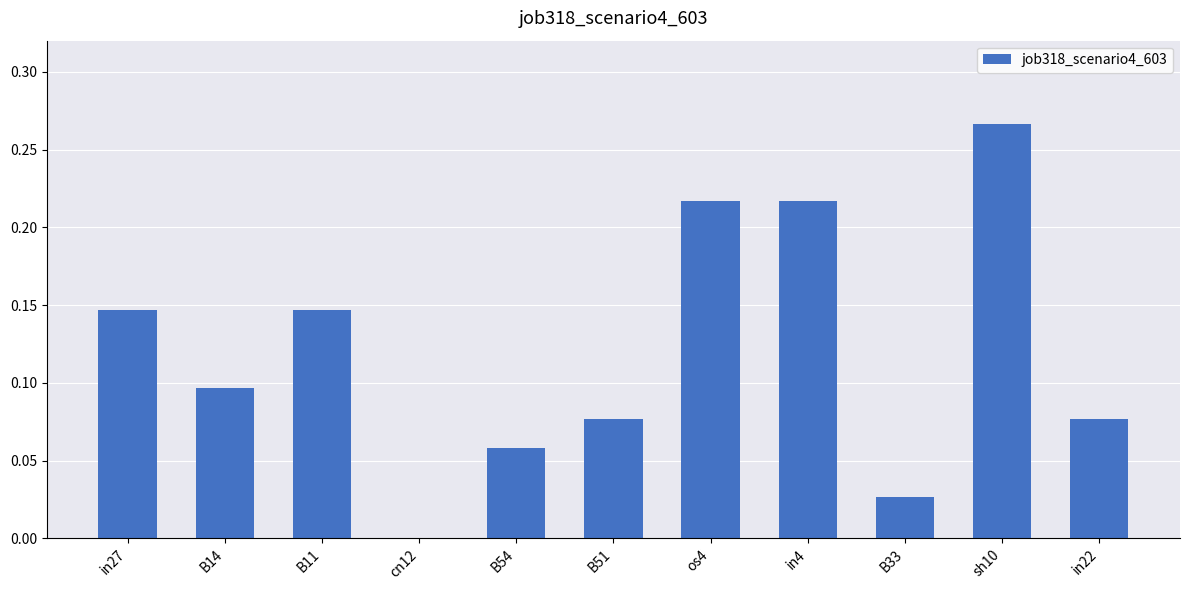

What is the change in value from cn12 to in22?

+0.1